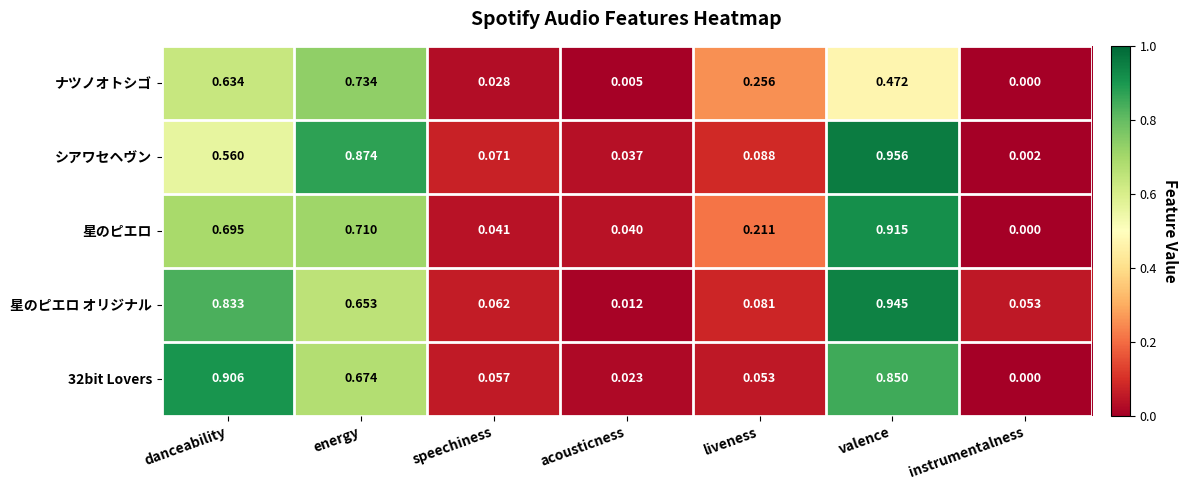

How many series are shown in this chart?

5